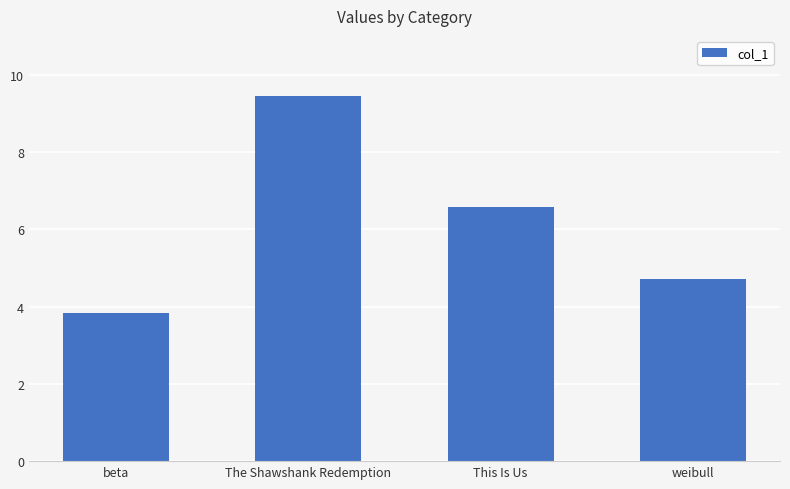

What is the difference between the maximum and minimum values?

5.6